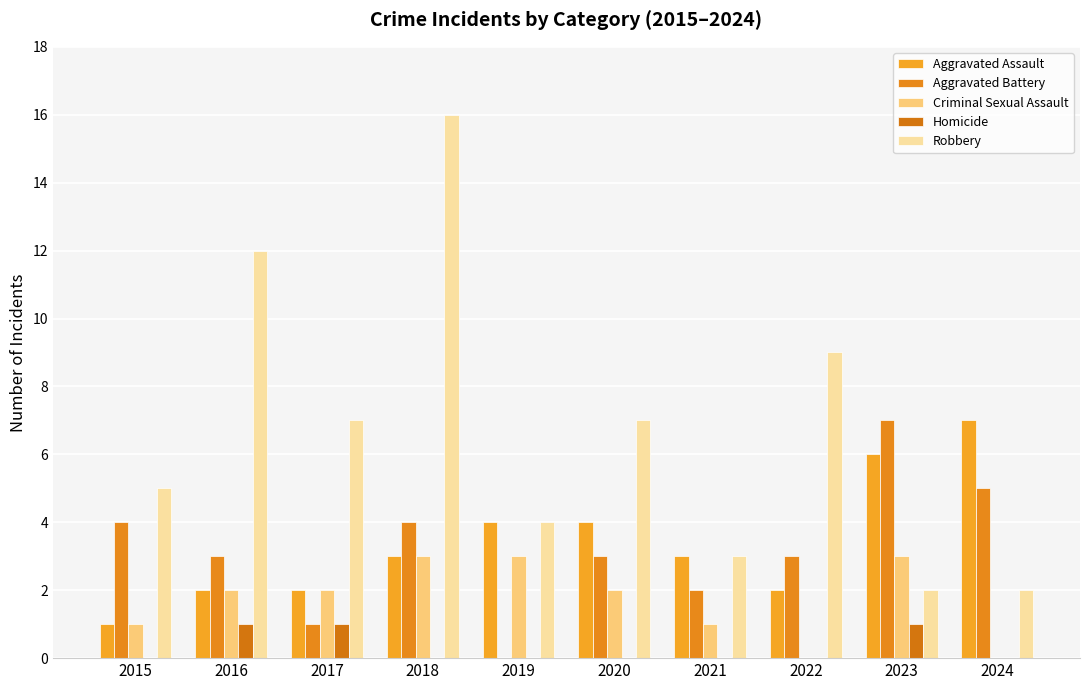

How many distinct data groups are displayed?

5